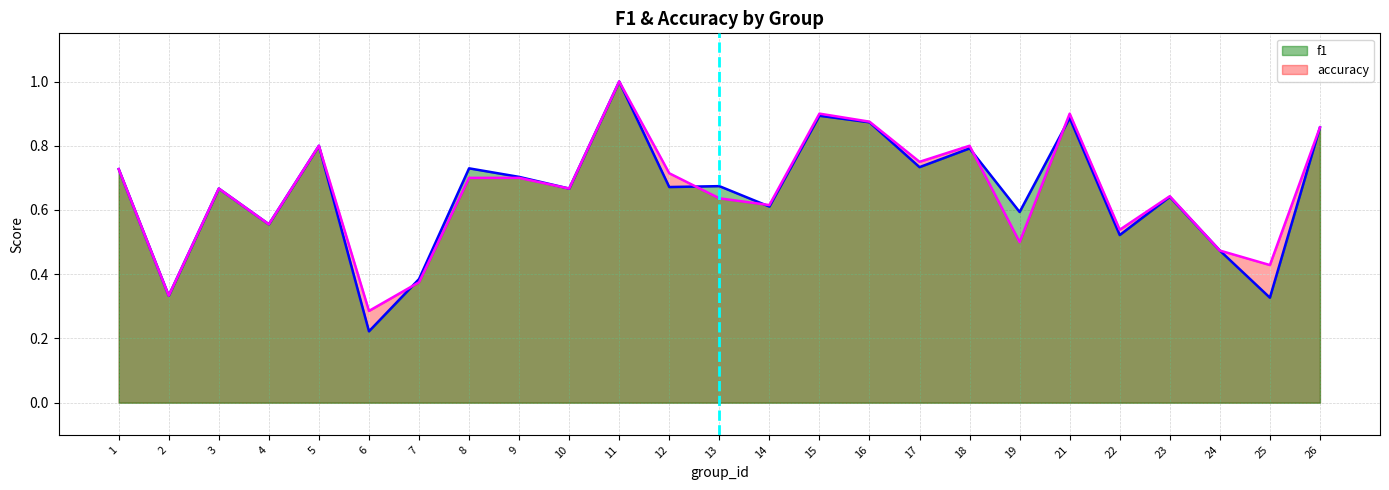

What is the sum of all f1 values?

16.3